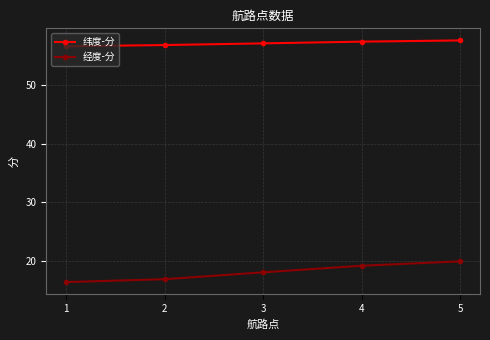

True or false: 经度-分 and 纬度-分 cross at least once.

False